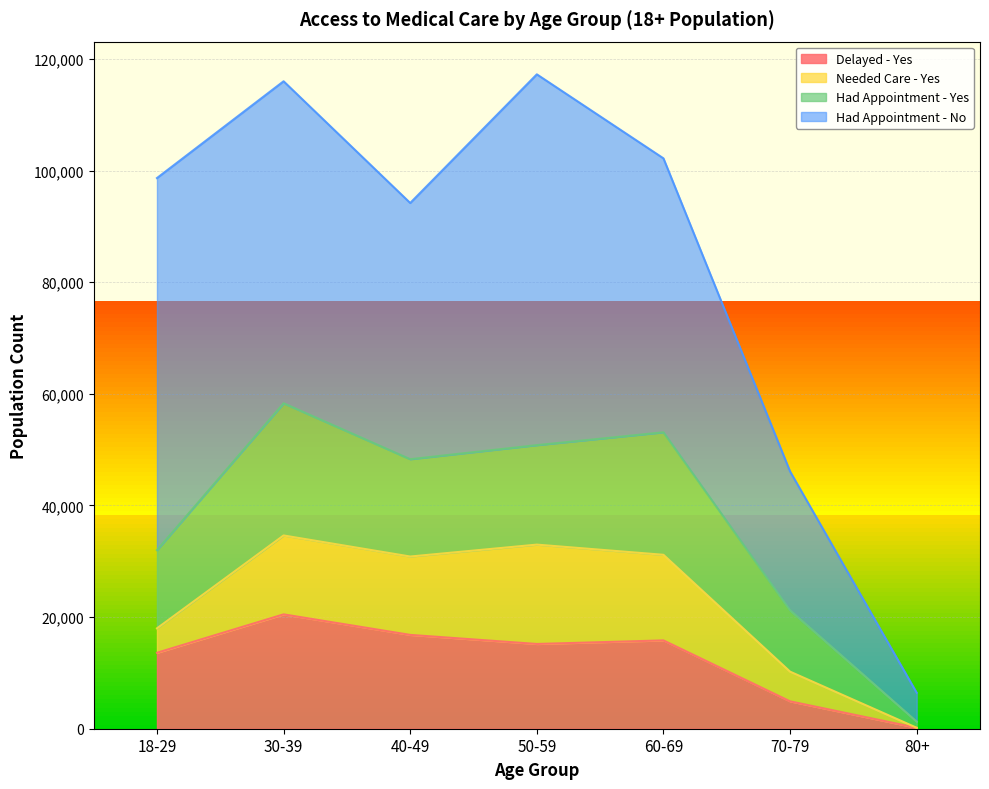

Which series has the largest range (max minus min)?

Had Appointment - No